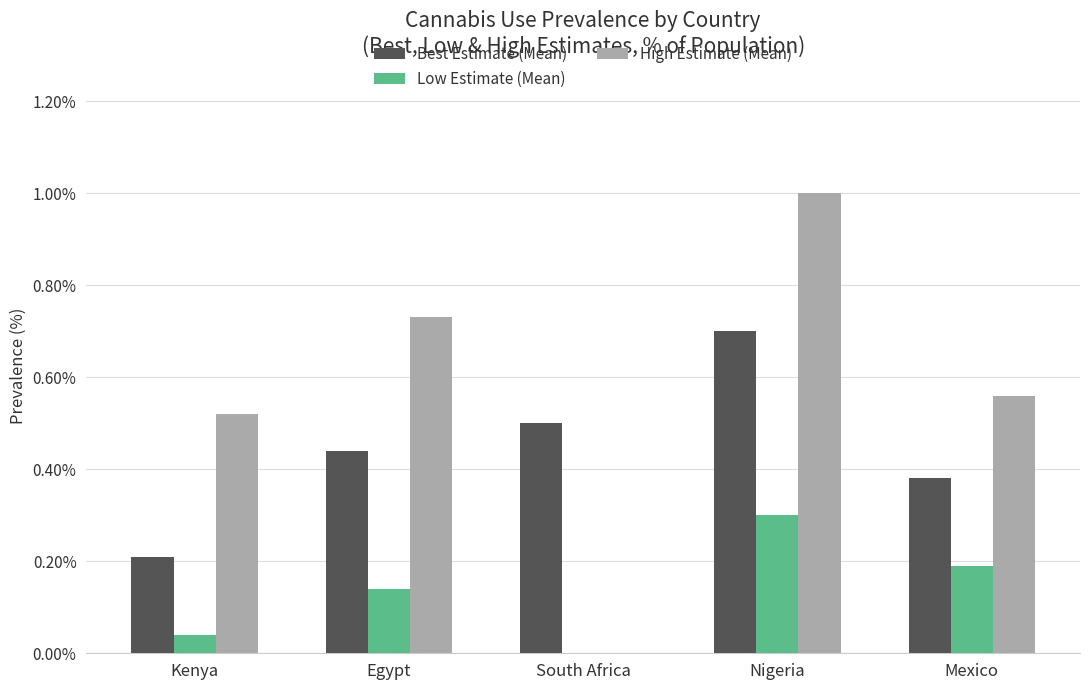

What is the difference between the High Estimate (Mean) values at Kenya and Egypt?

0.2